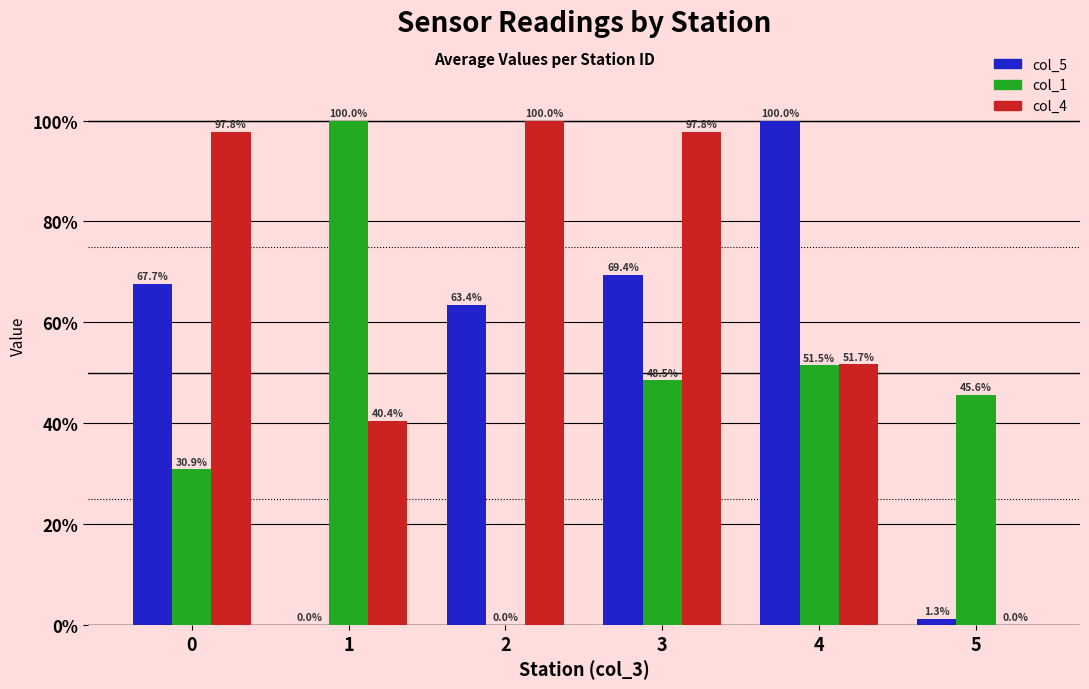

Are the bars grouped side by side (vs. stacked)?

Yes